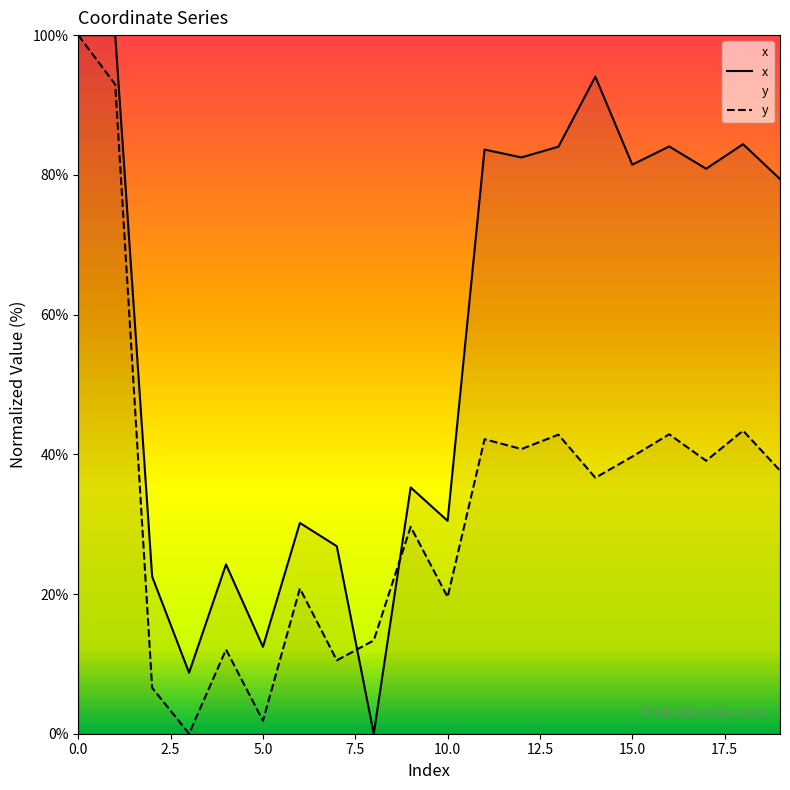

How many categories are shown in the chart?

20